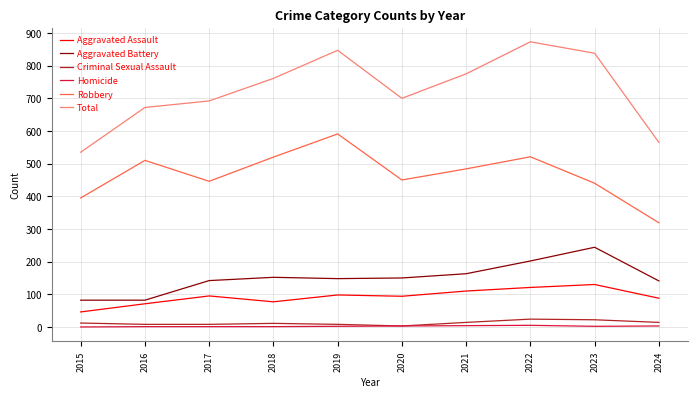

Which series has the largest total across all categories?

Total